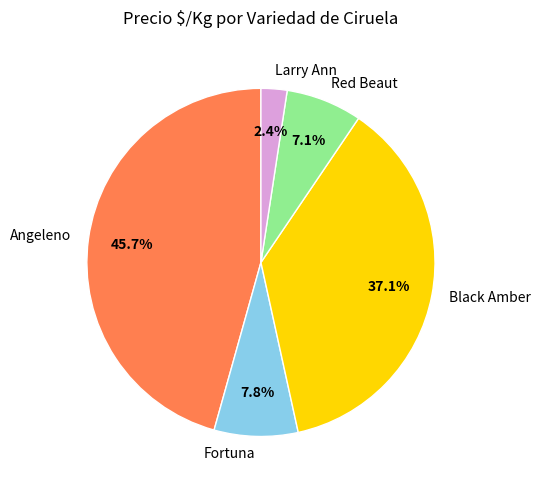

Rank the categories by value from highest to lowest.

Angeleno, Black Amber, Fortuna, Red Beaut, Larry Ann